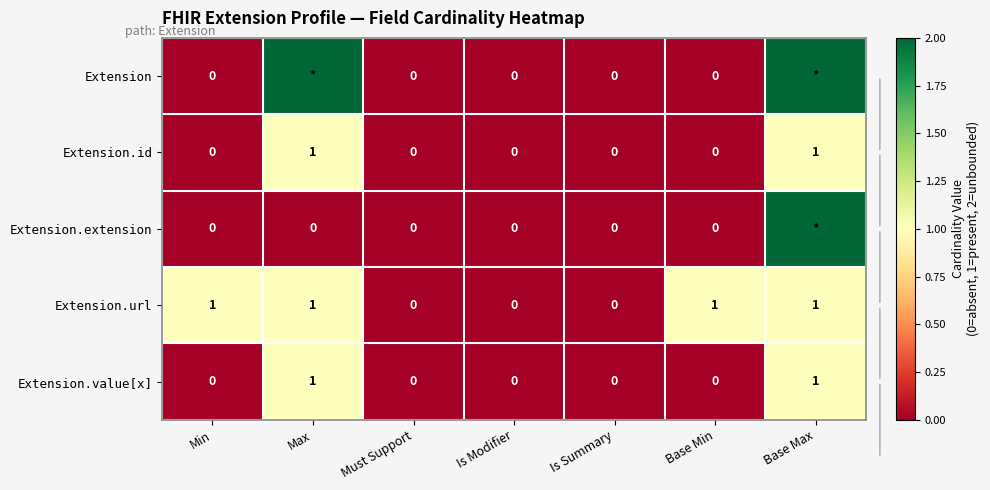

At which category is the sum across all series the highest?

Base Max